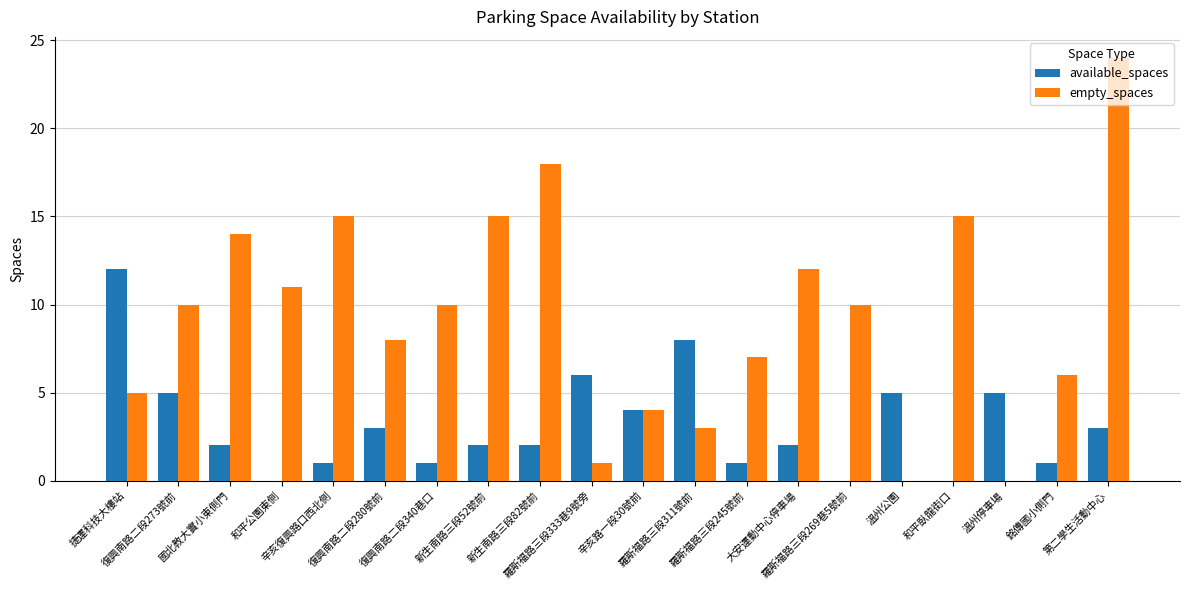

What is the spread (max minus min) of values at 羅斯福路三段311號前?

5